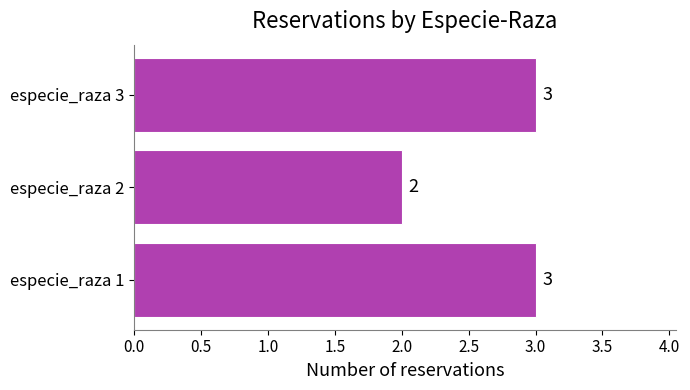

Where is the data nearest to the value 2?

especie_raza 2